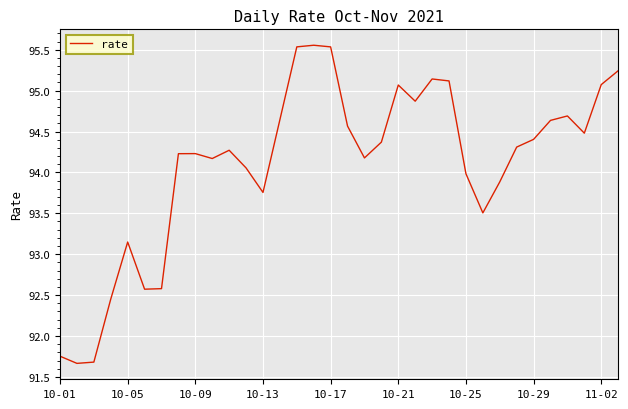

What is the minimum value shown in the chart?

91.7